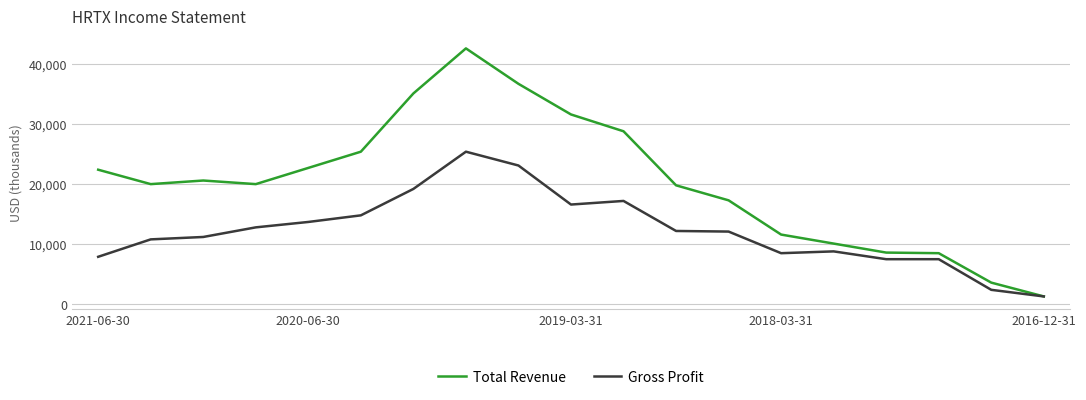

Which series has the widest spread of values?

Total Revenue